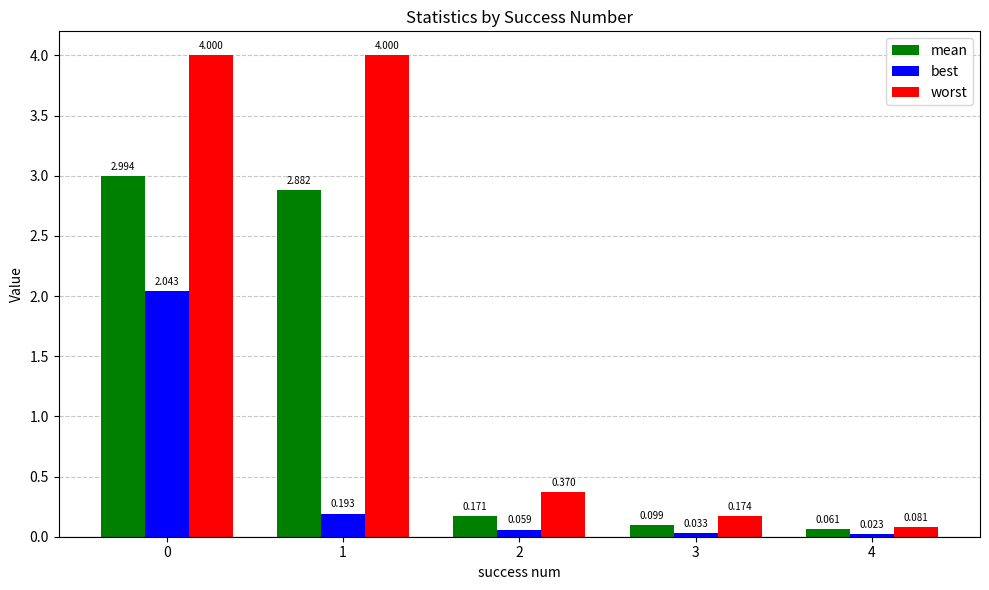

Where is best nearest to the value 1?

1